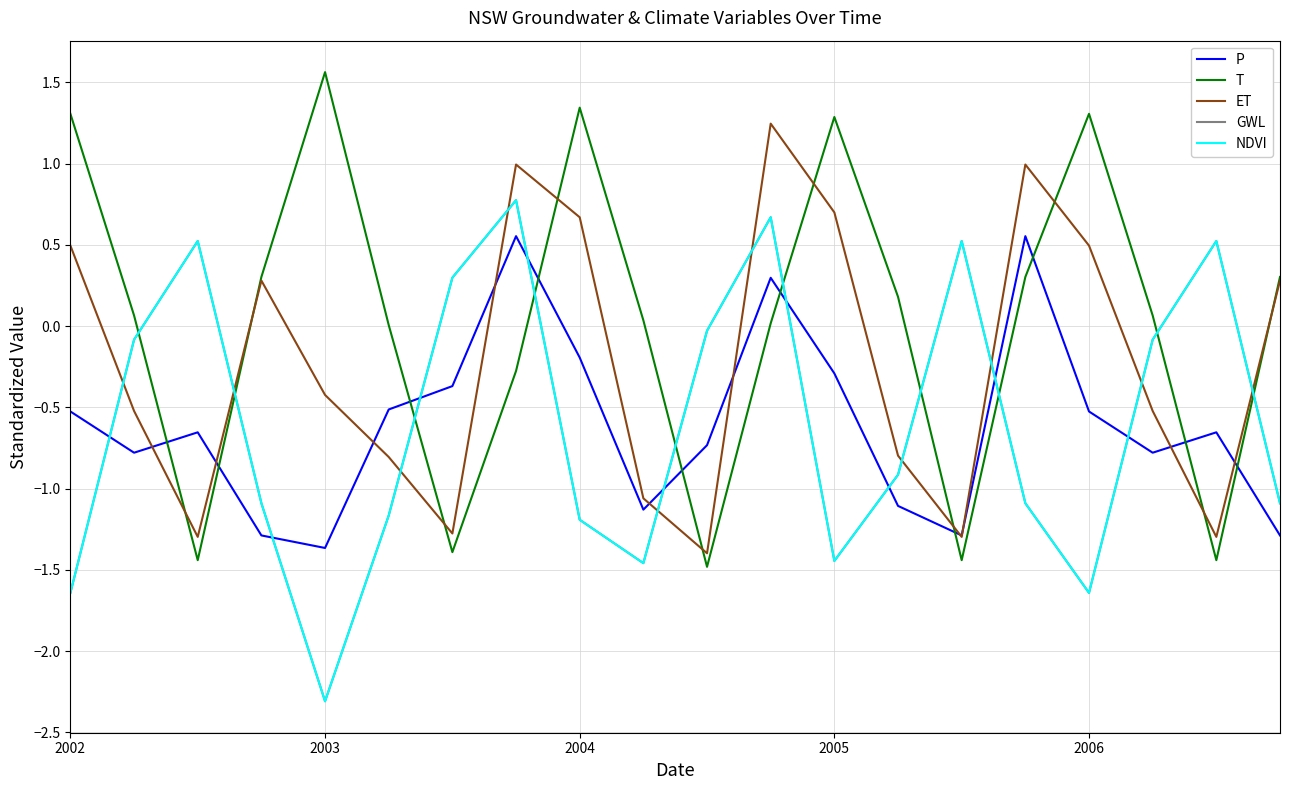

How many lines are shown in the chart?

5